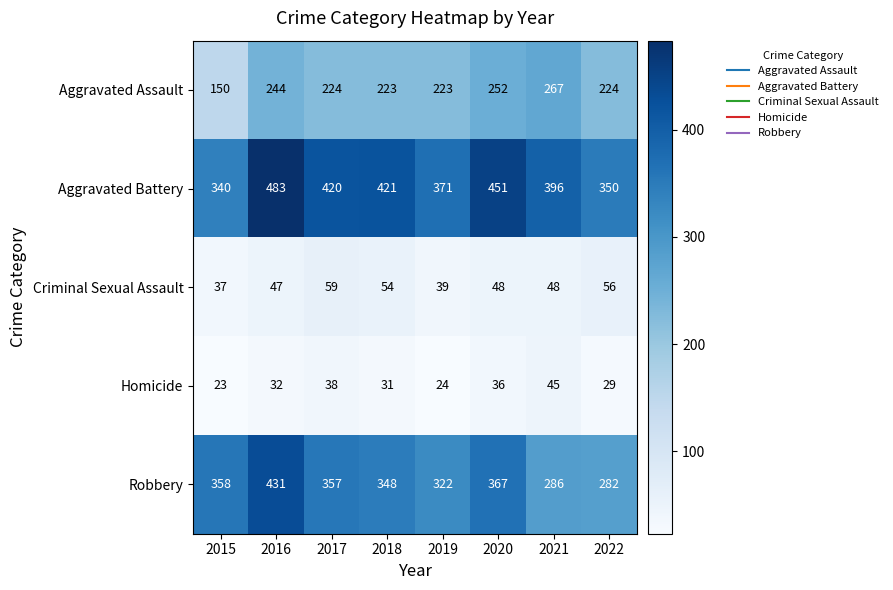

The Robbery series shows 695 at 2016. True or false?

False